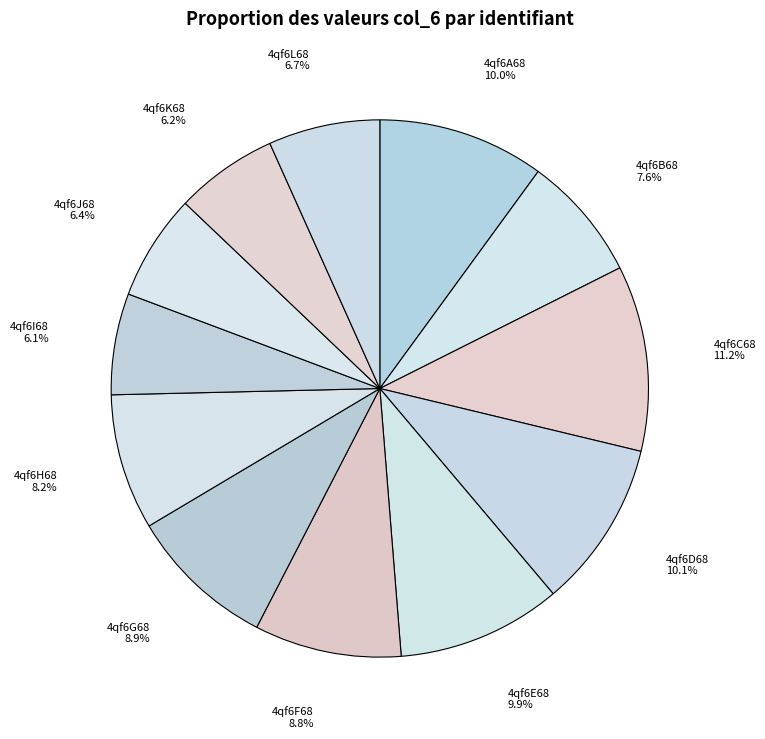

Does 4qf6K68 represent more than half of the total?

No